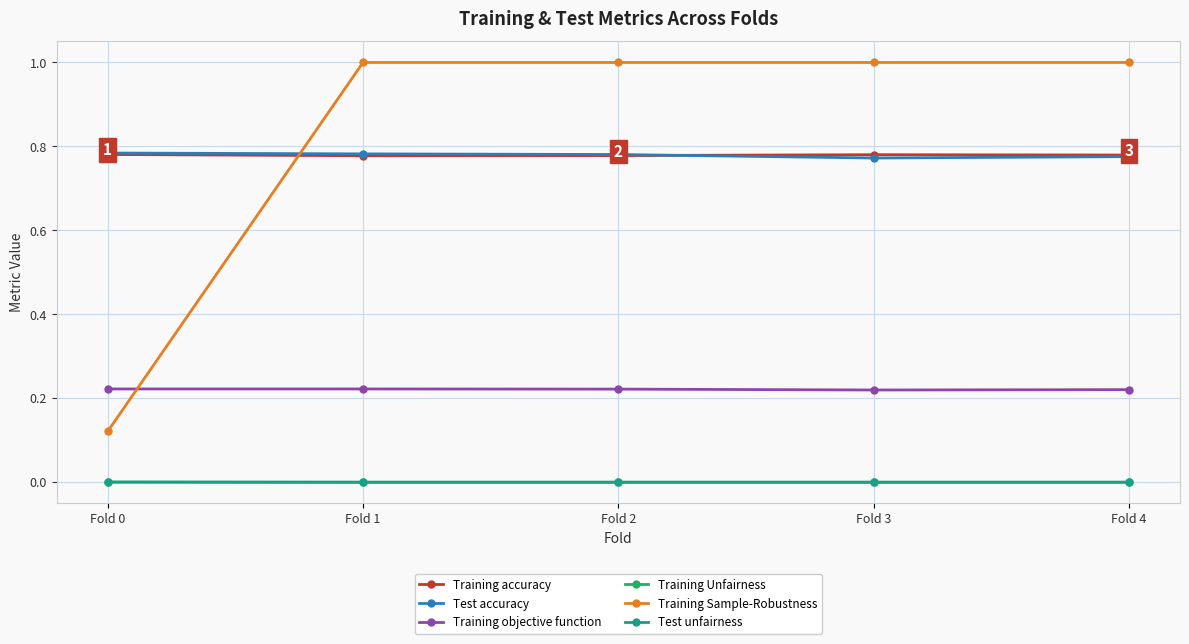

True or false: Test accuracy and Test unfairness cross at least once.

False